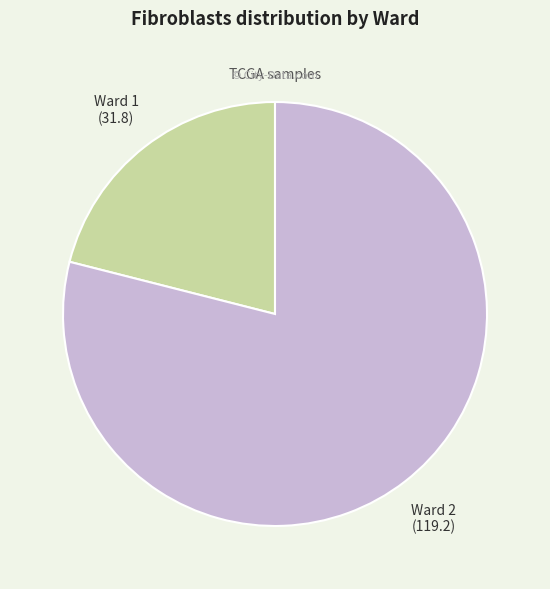

Rank the categories by value from highest to lowest.

Ward 2, Ward 1